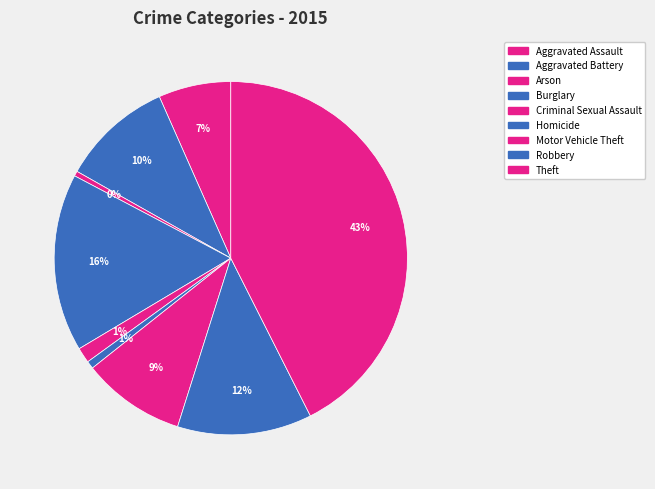

Does any single category account for the majority?

No